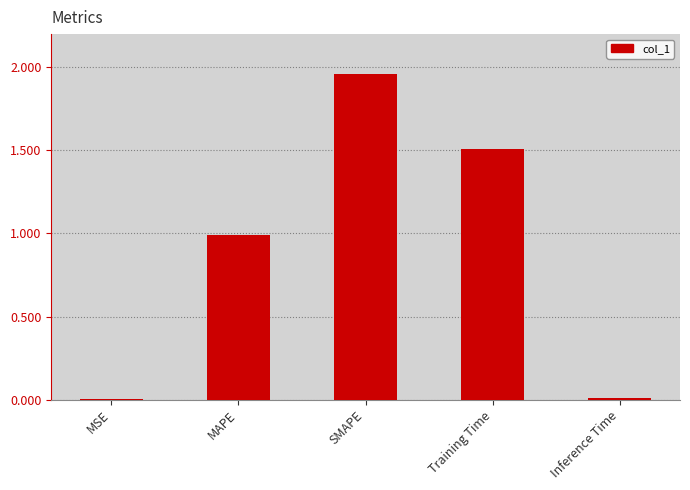

What is the sum of all values?

4.5